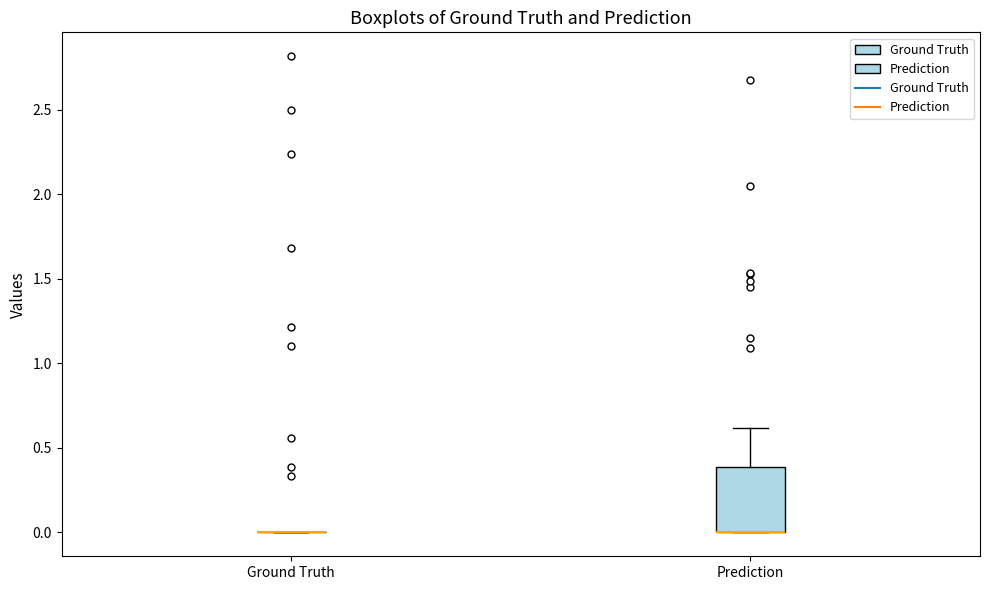

Comparing the boxes themselves (not the whiskers), which one is the tallest?

Prediction